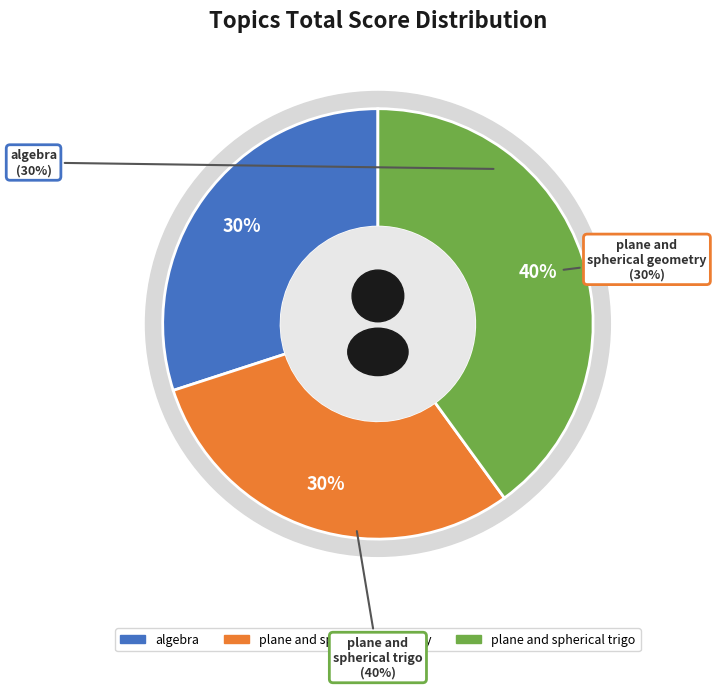

To the nearest percent, what is the average slice percentage?

33%